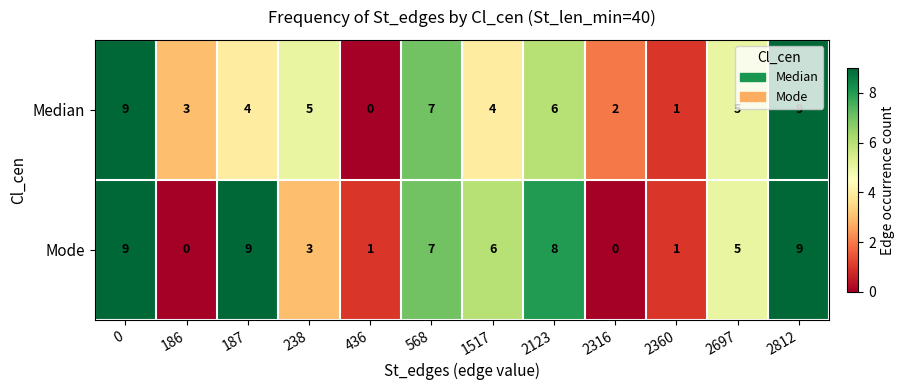

How many distinct data groups are displayed?

2